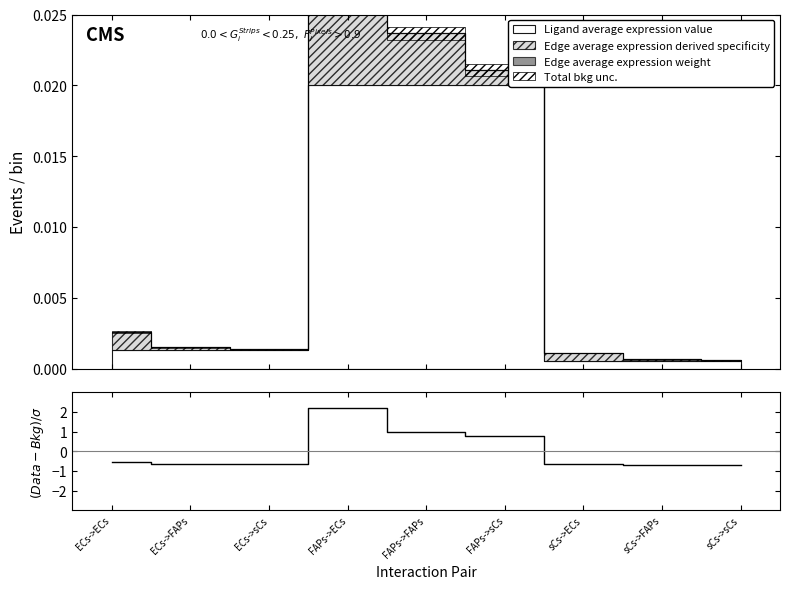

Reading left to right, list all the values displayed in this chart.

ECs->ECs=-0.6	ECs->FAPs=-0.6	ECs->sCs=-0.7	FAPs->ECs=2.2	FAPs->FAPs=1.0	FAPs->sCs=0.8	sCs->ECs=-0.7	sCs->FAPs=-0.7	sCs->sCs=-0.7